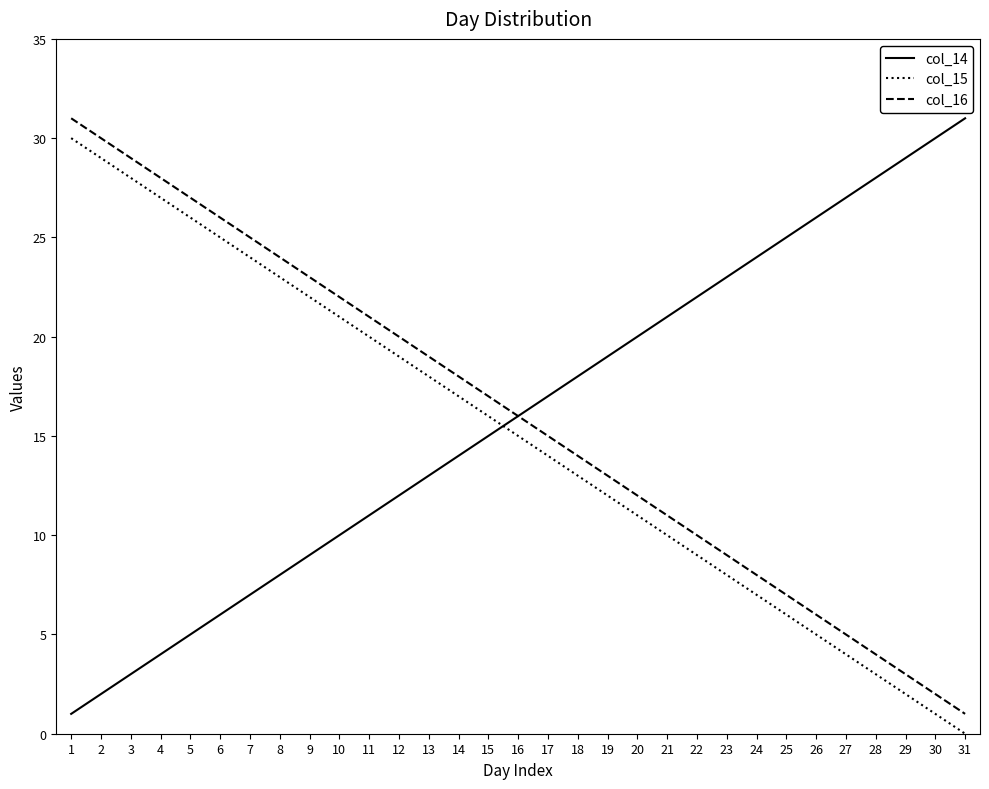

True or false: col_15 and col_16 intersect in this chart.

False